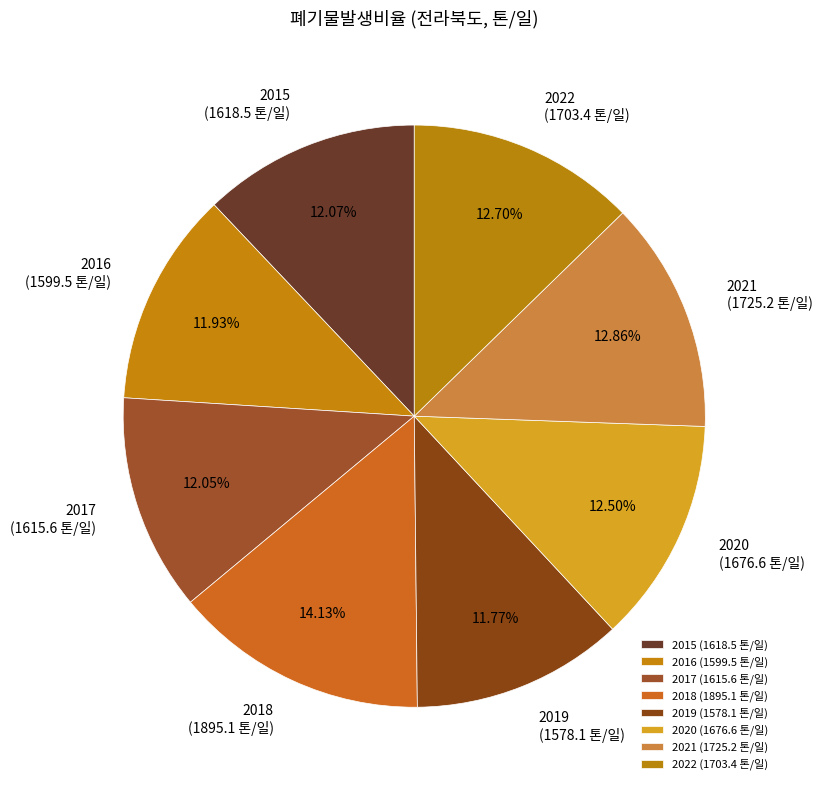

What is the change in value from 2021 to 2022?

-21.8